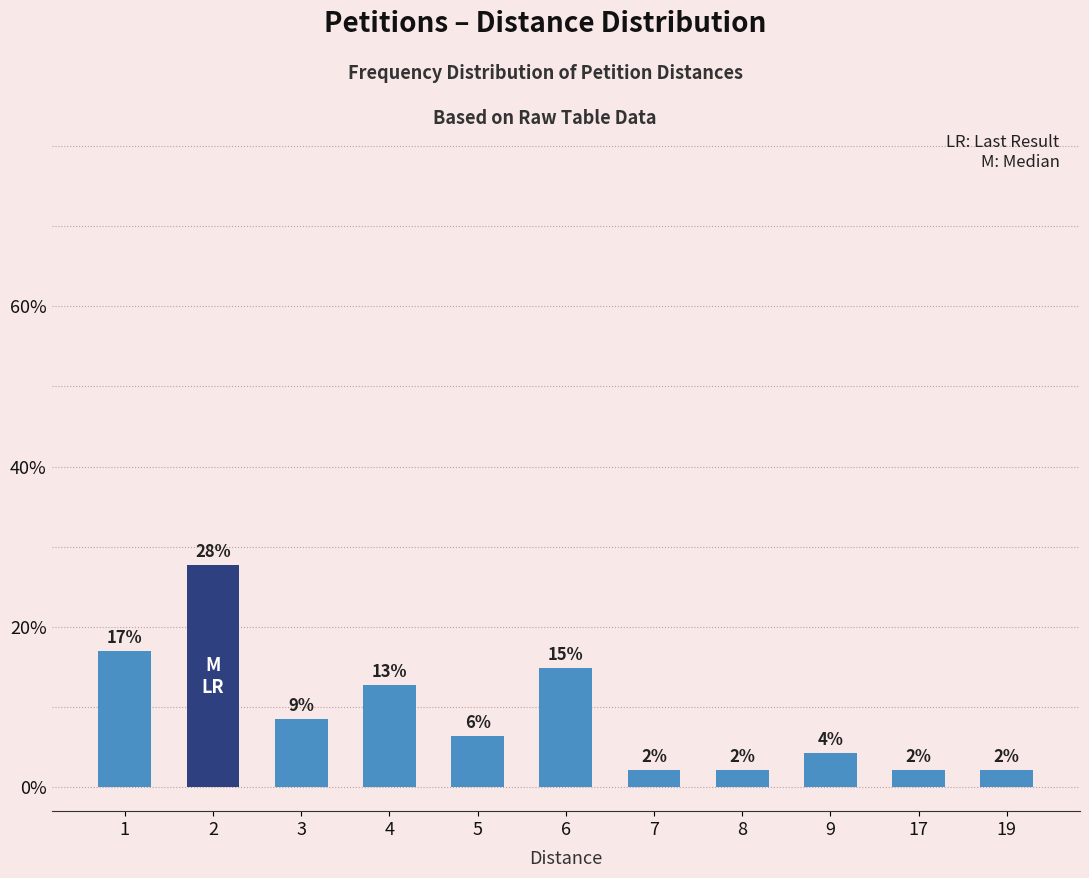

How many bars are there in total?

11